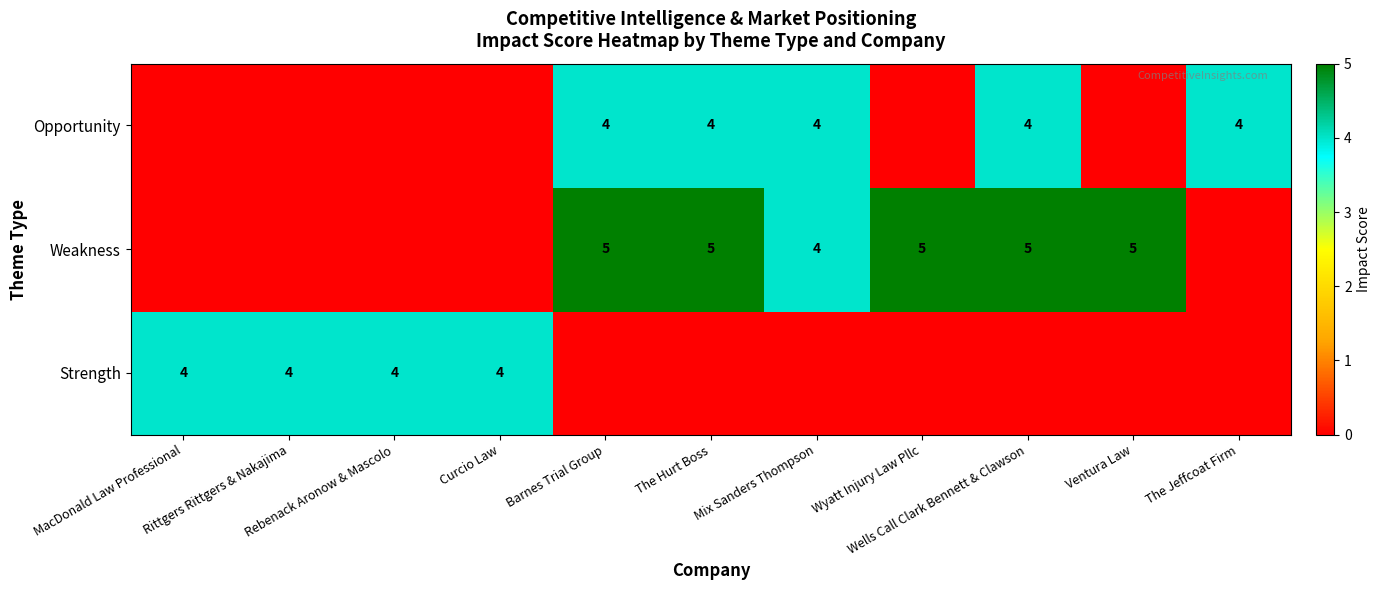

At how many categories does at least one series exceed 4?

5